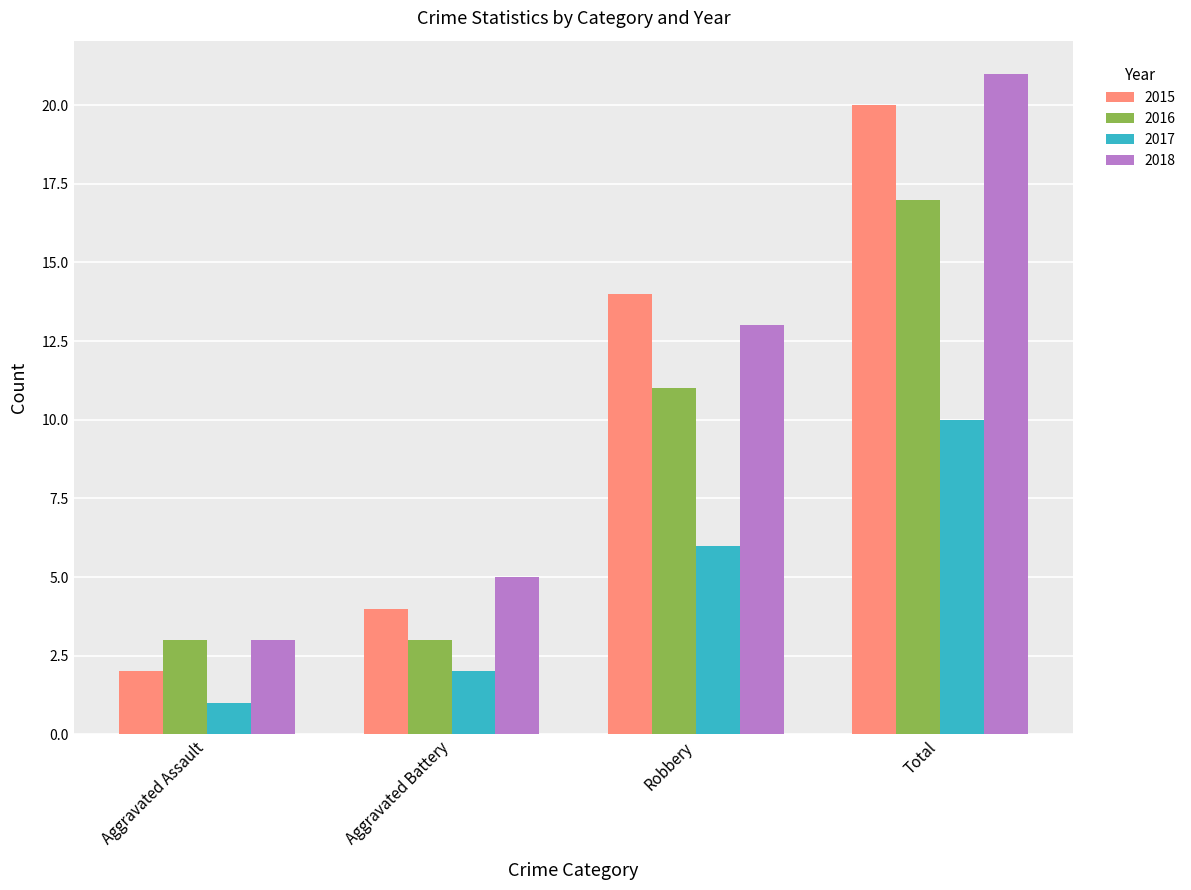

Which label corresponds to the smallest value in the chart?

Aggravated Assault